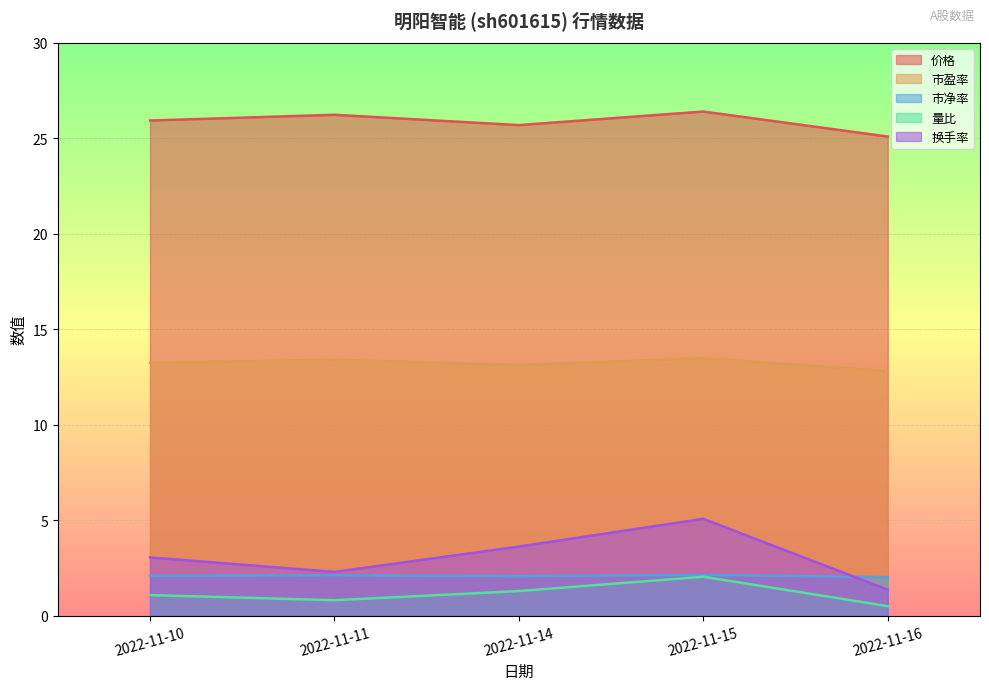

What is the sum of all 市净率 values?

10.4